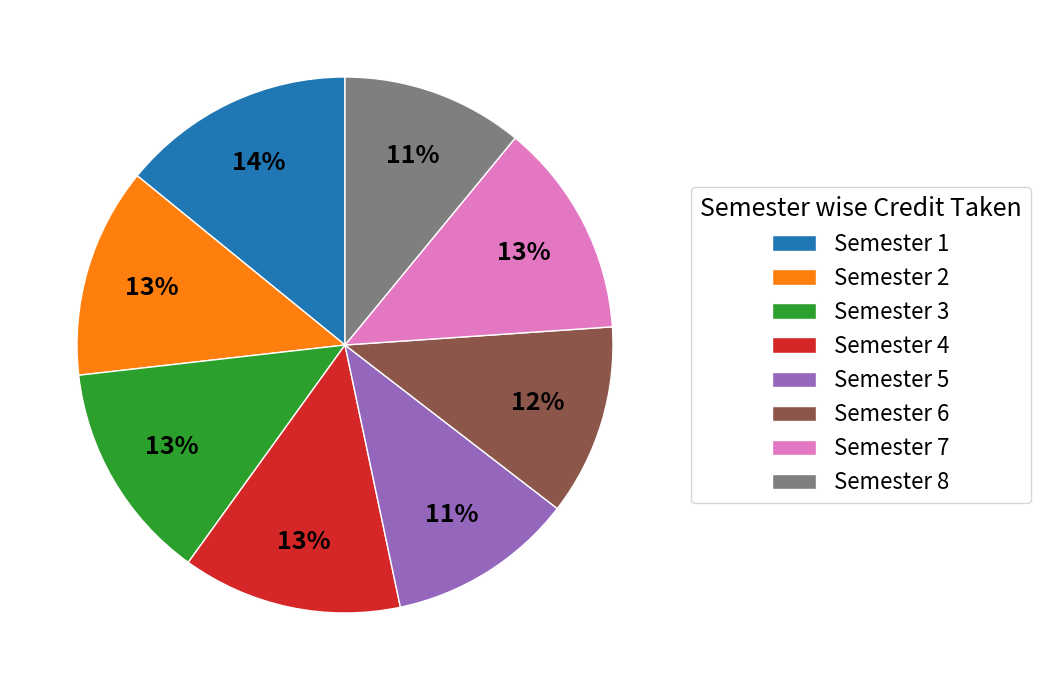

To the nearest percent, what percentage of the pie is Semester 6?

12%